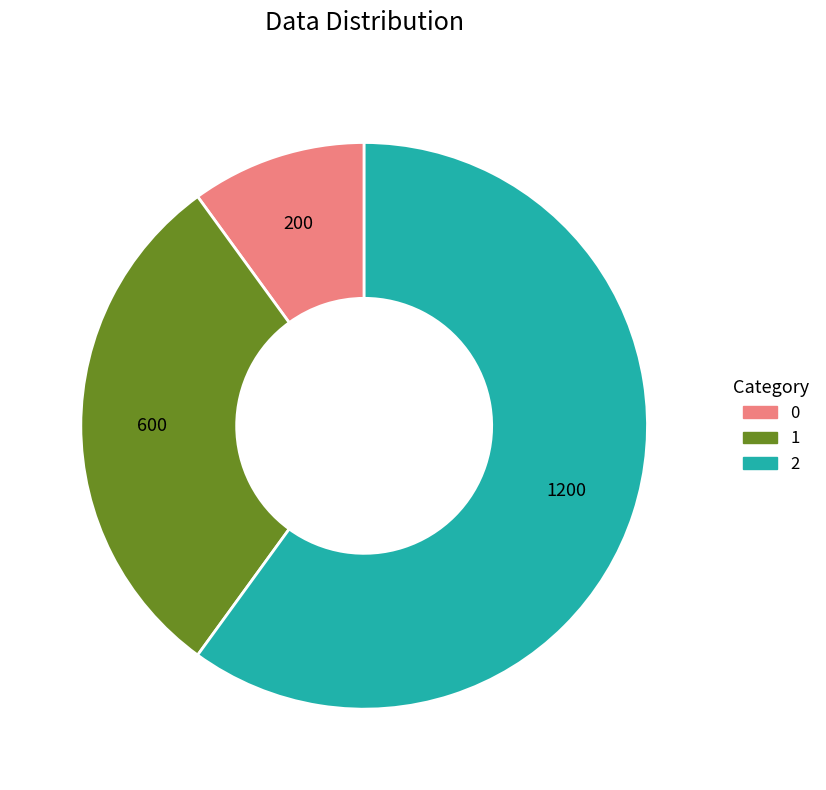

True or false: 0 accounts for 10% of the total.

True